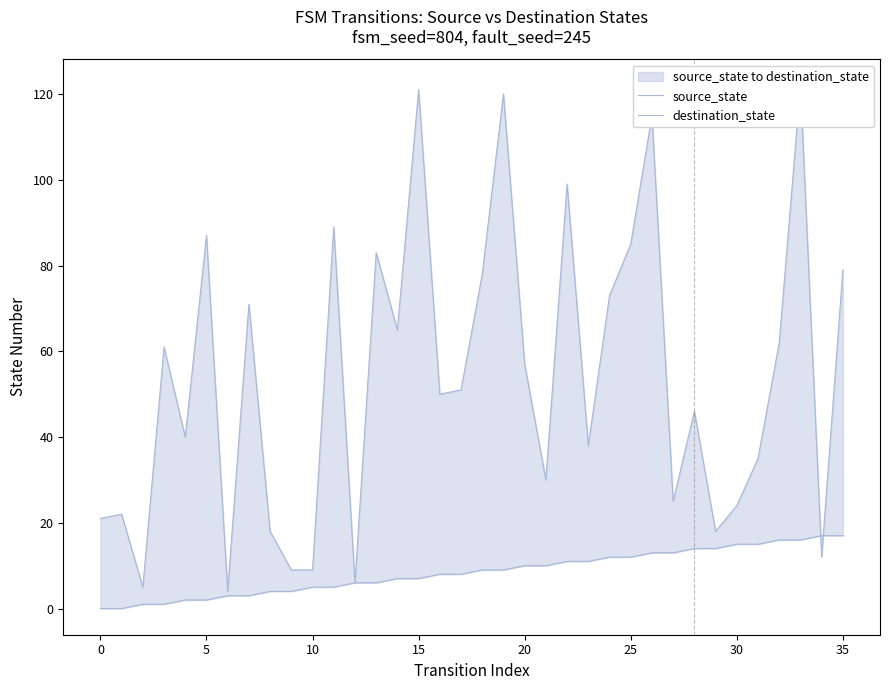

What is the difference between the destination_state values at 12 and 20?

51